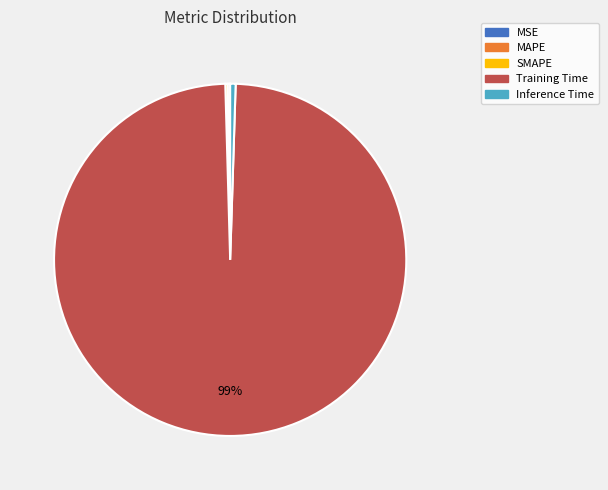

Which category has the biggest portion of the pie?

Training Time